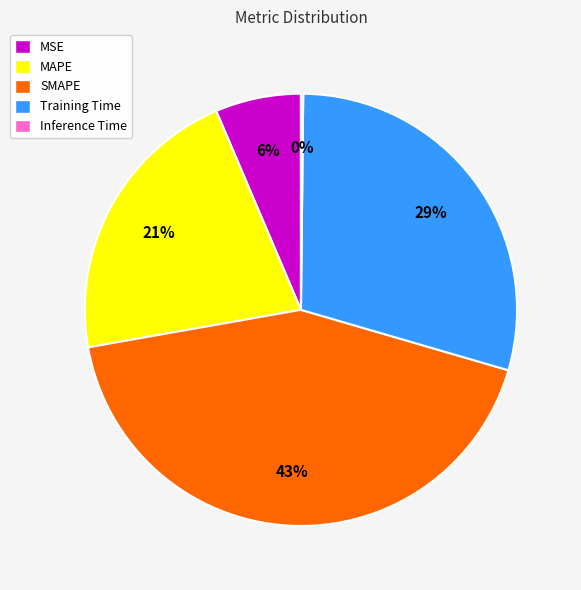

The SMAPE slice represents 55% of the pie. True or false?

False